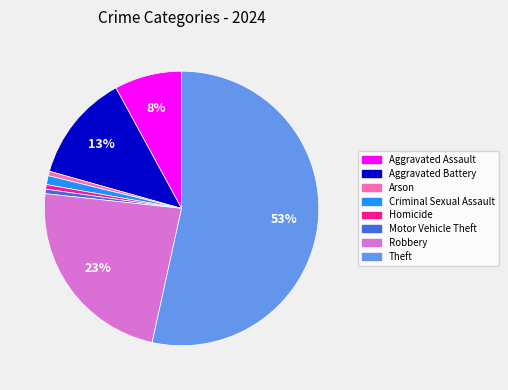

Which slice represents more than half of the pie?

Theft